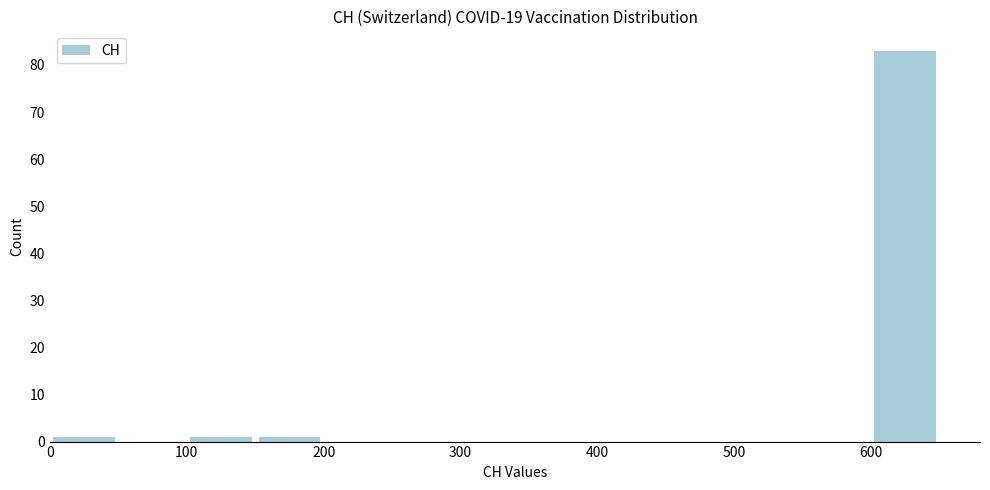

How tall is the bar that spans 0 to 50 on the x-axis? The values are not printed on the chart, so give them approximately, as read against the axis.

1